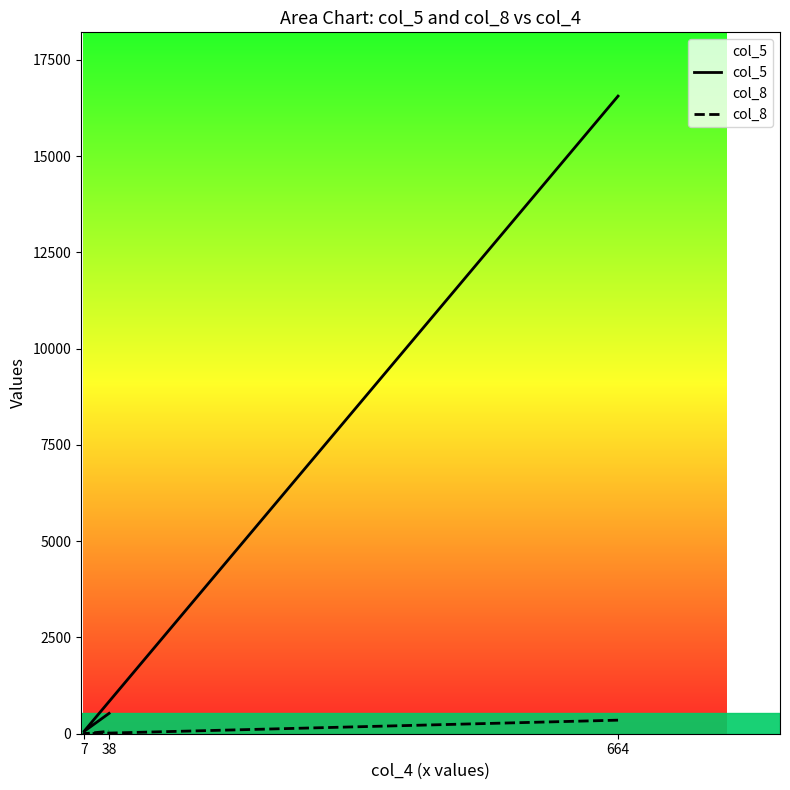

What are all the series names shown in the legend?

col_5, col_8